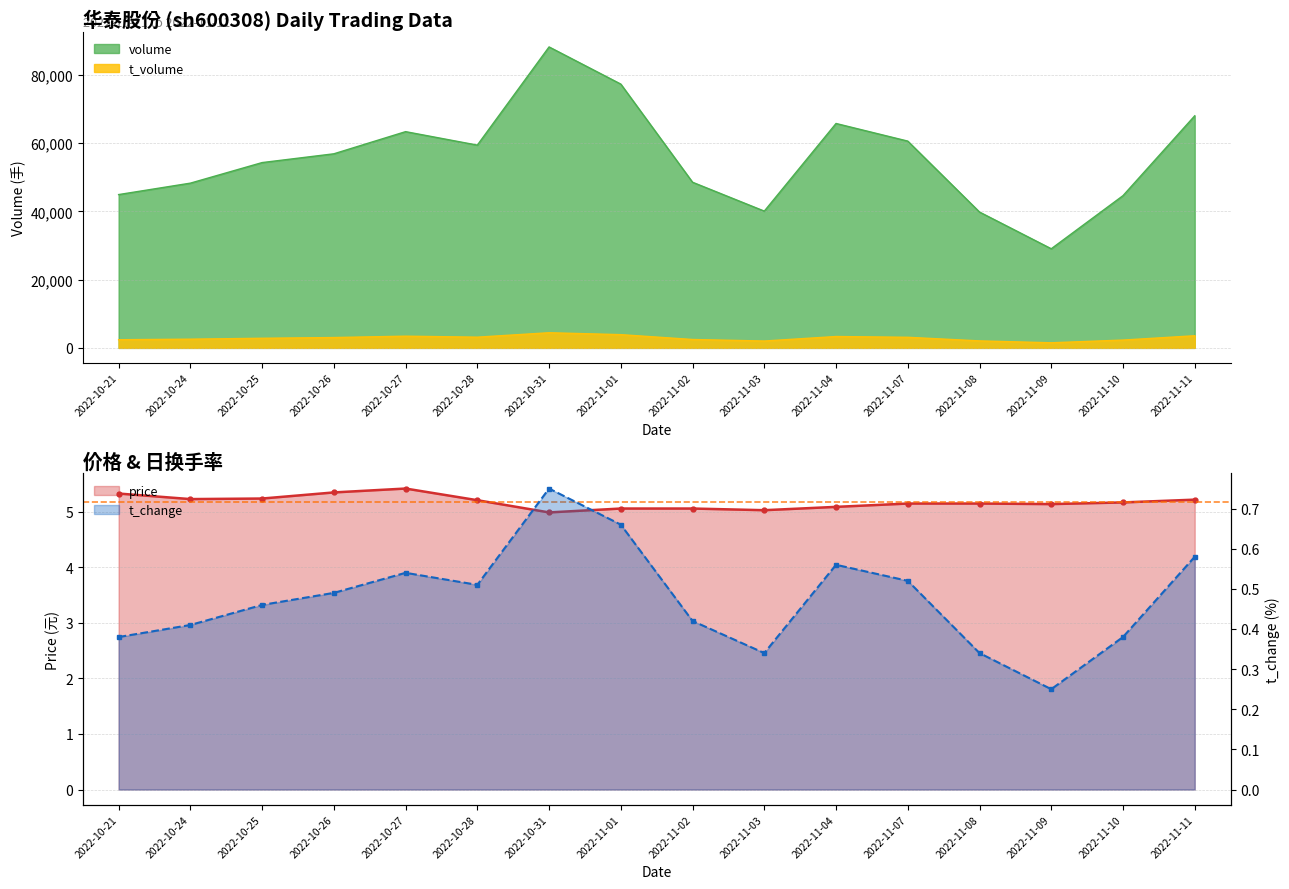

At 2022-10-26, list the series in order from smallest to largest.

t_change, price, t_volume, volume